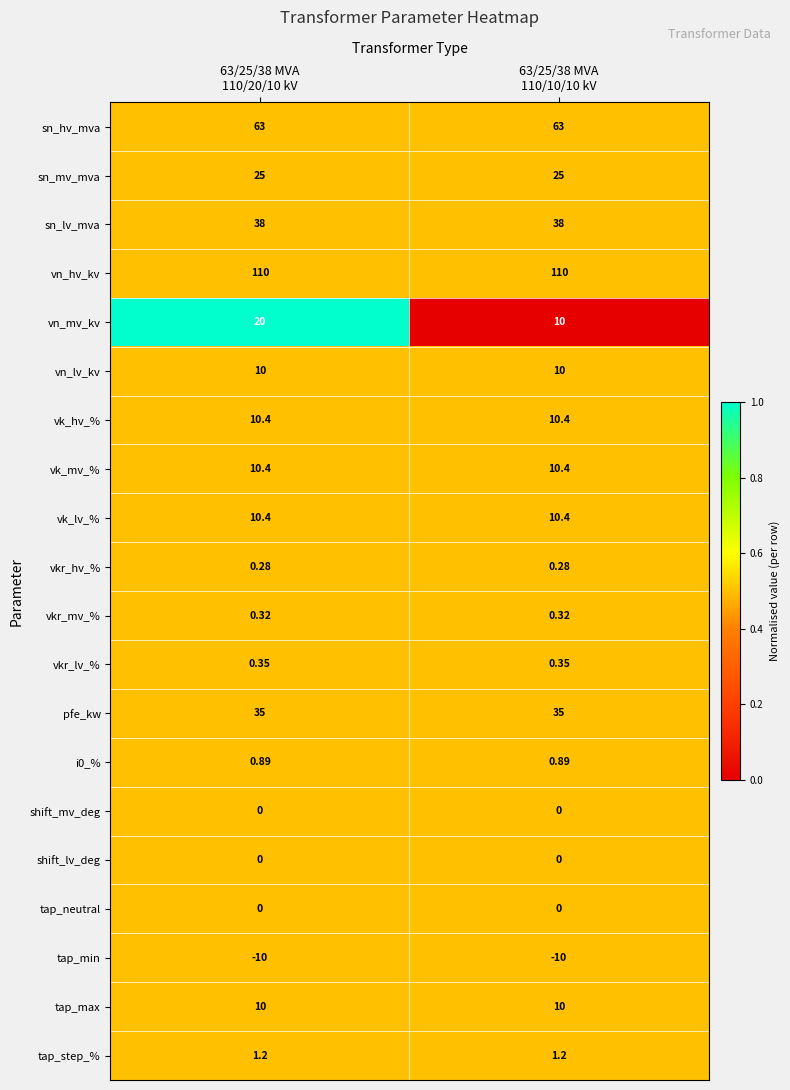

Which series has the largest total across all categories?

vn_hv_kv